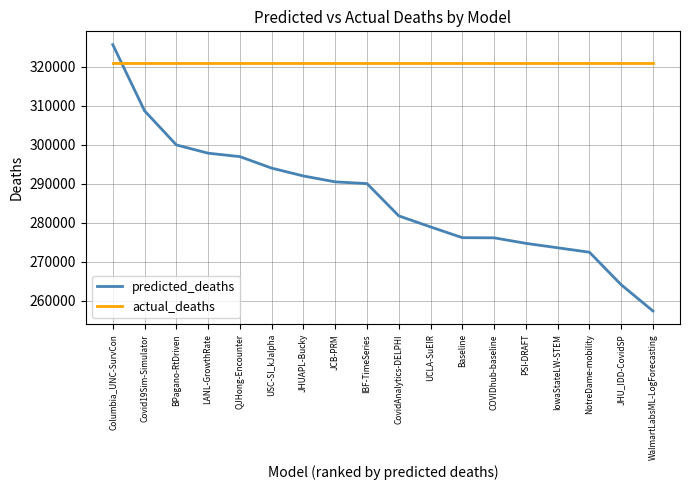

Is it true that predicted_deaths equals 274768.0 at PSI-DRAFT?

True